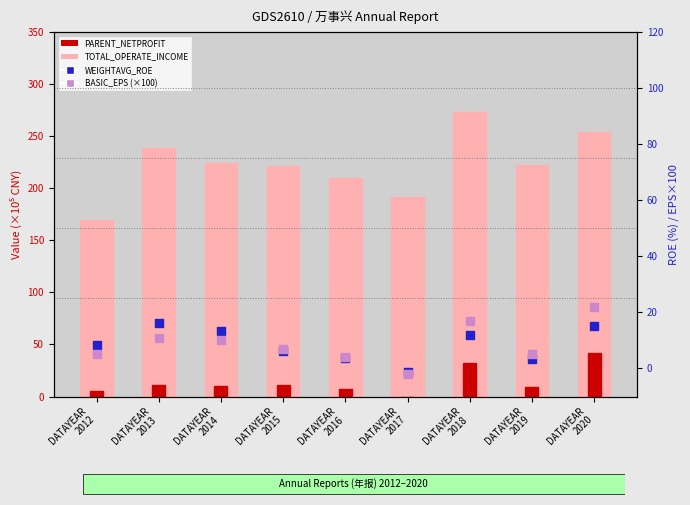

What are all the series names shown in the legend?

TOTAL_OPERATE_INCOME, PARENT_NETPROFIT, WEIGHTAVG_ROE, BASIC_EPS (×100)